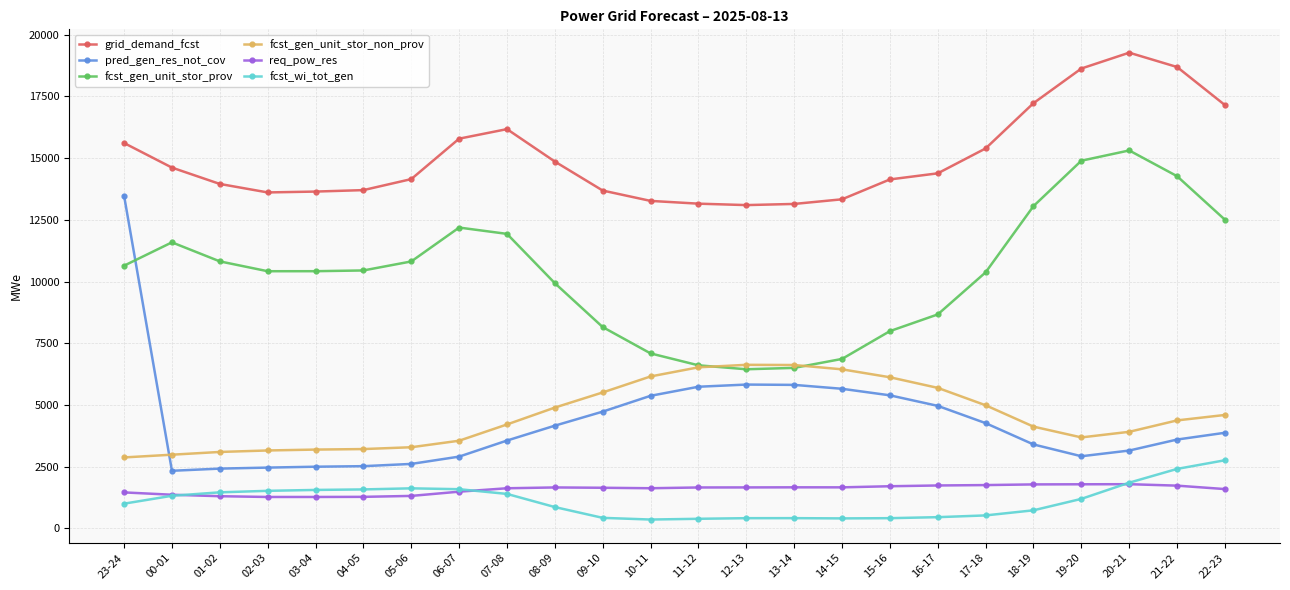

What is the spread (max minus min) of values at 19-20?

17435